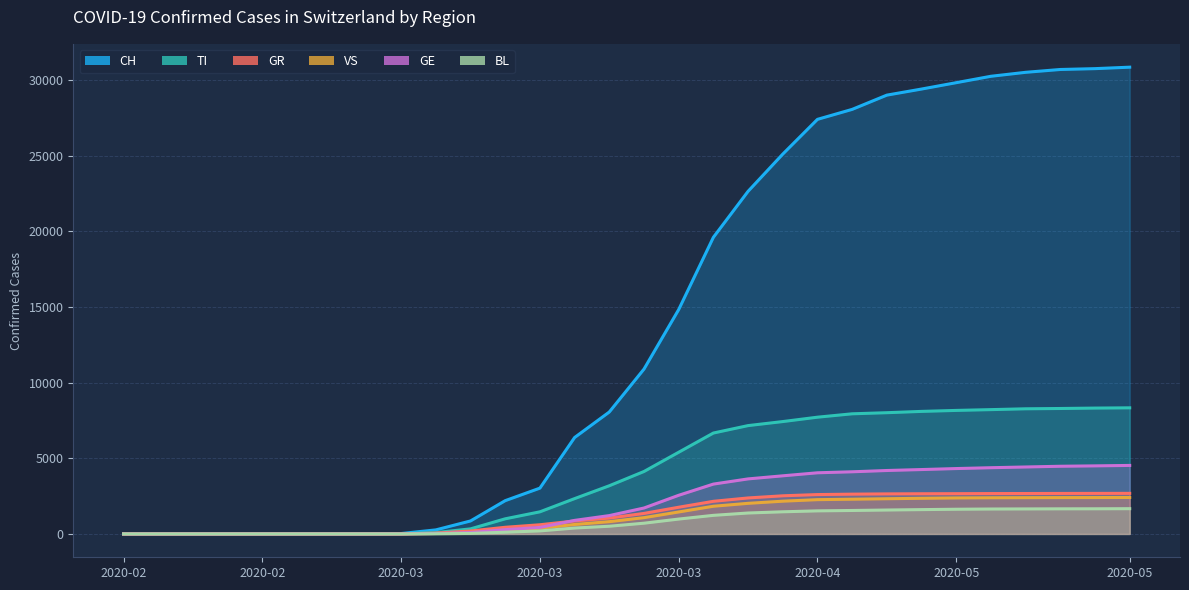

Between 2020-03-03 and 2020-04-30, which is larger?

2020-04-30